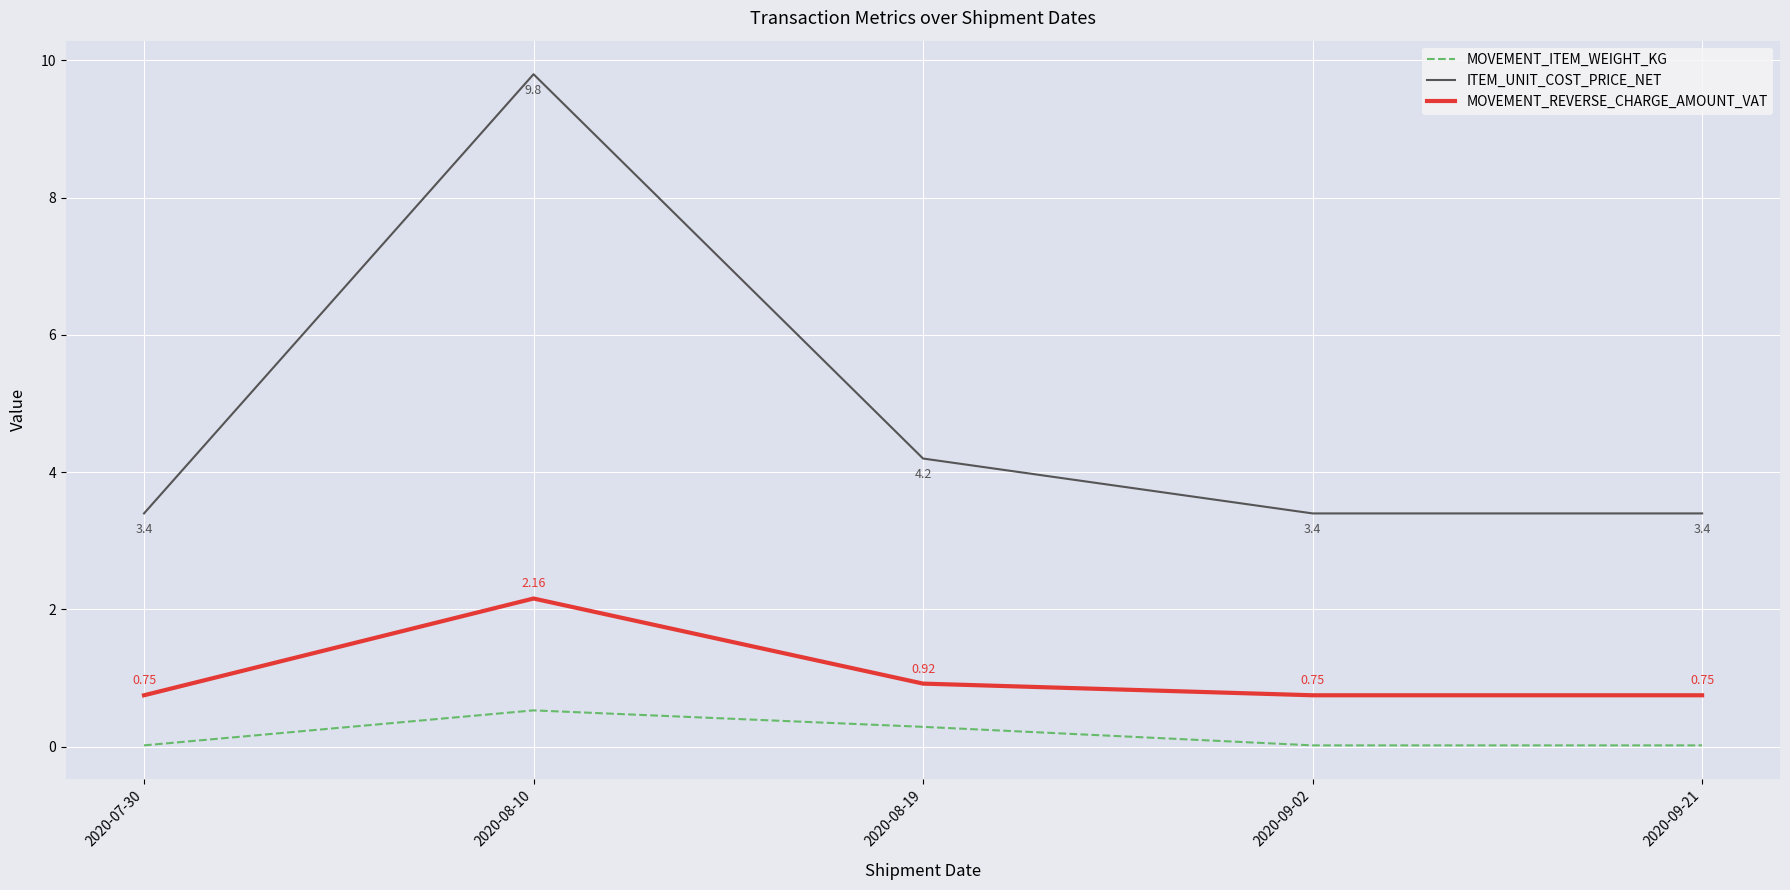

What is the total value across all series at 2020-08-19?

5.4